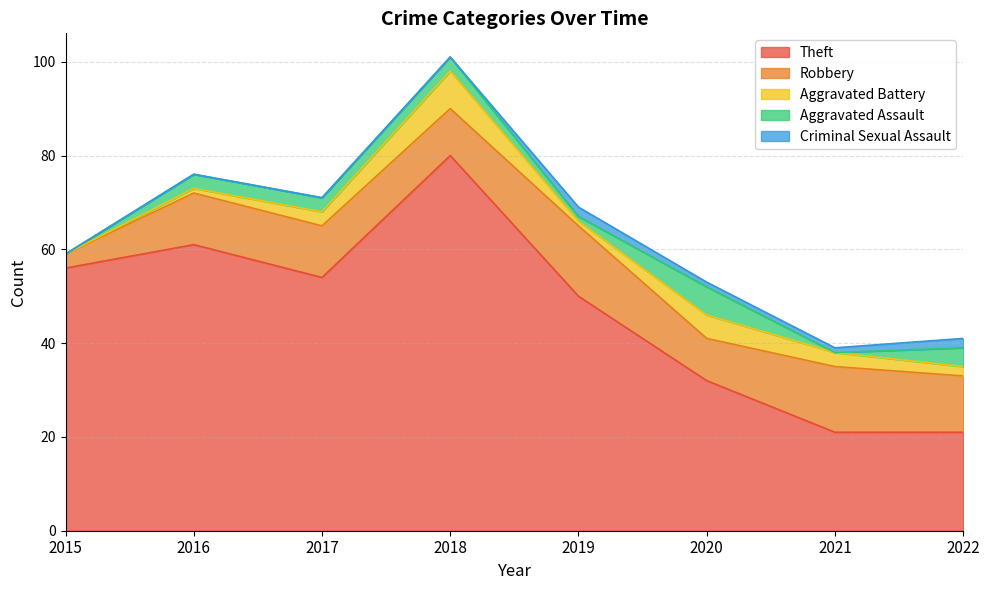

At which category is the sum across all series the highest?

2018